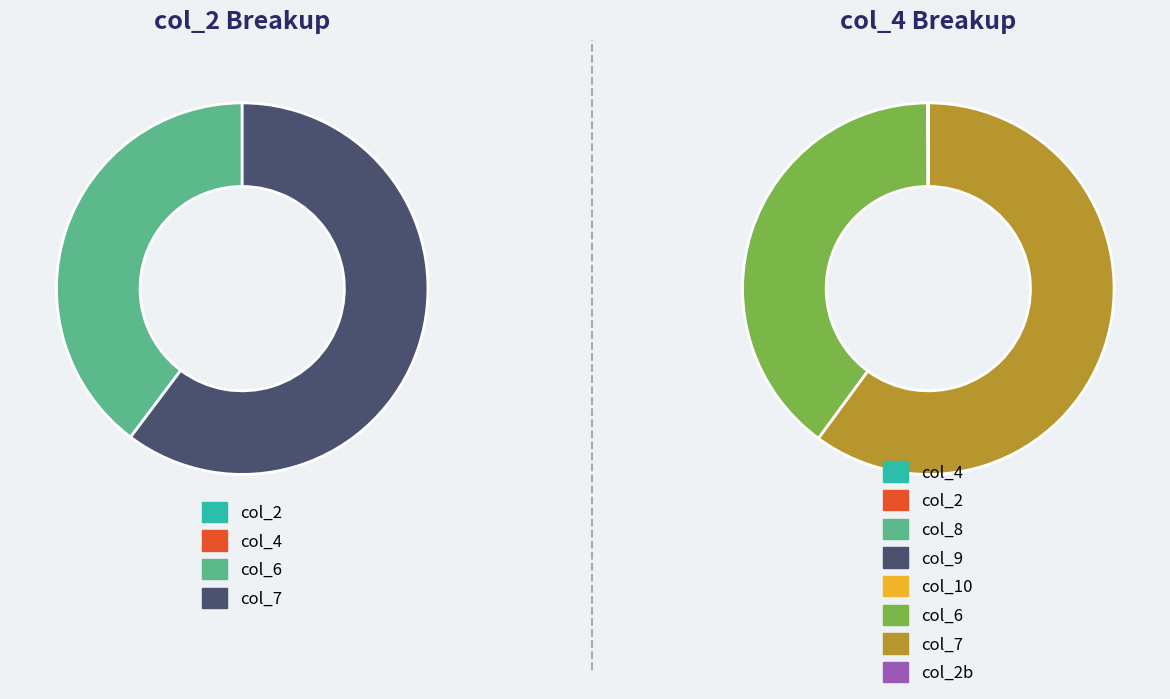

What is the difference between the highest and lowest values at col_4?

1083